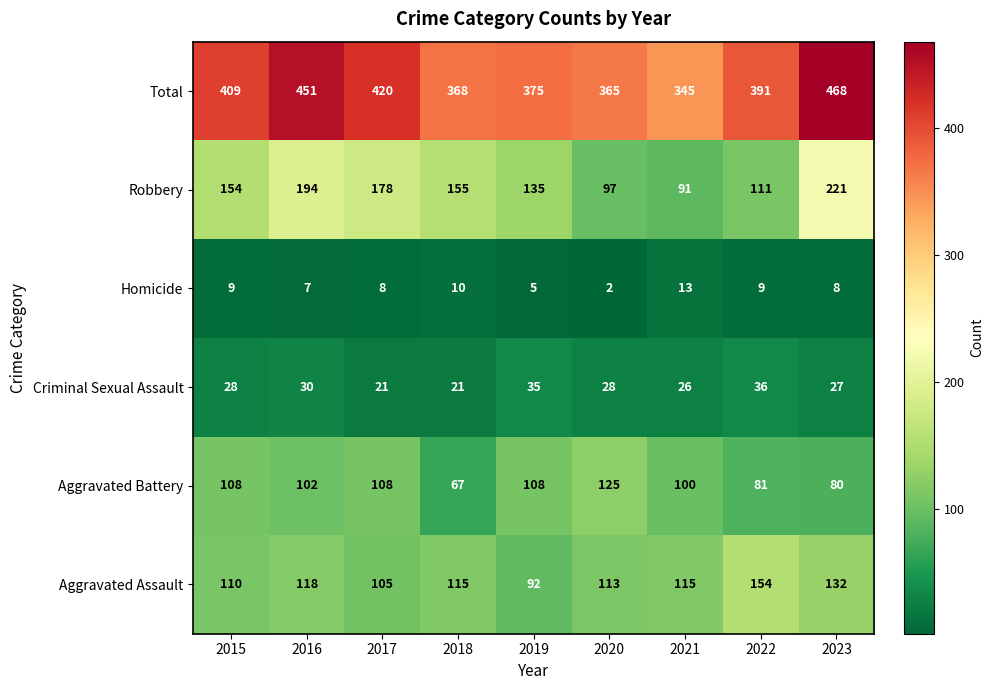

At which label is Aggravated Assault closest to 123?

2016